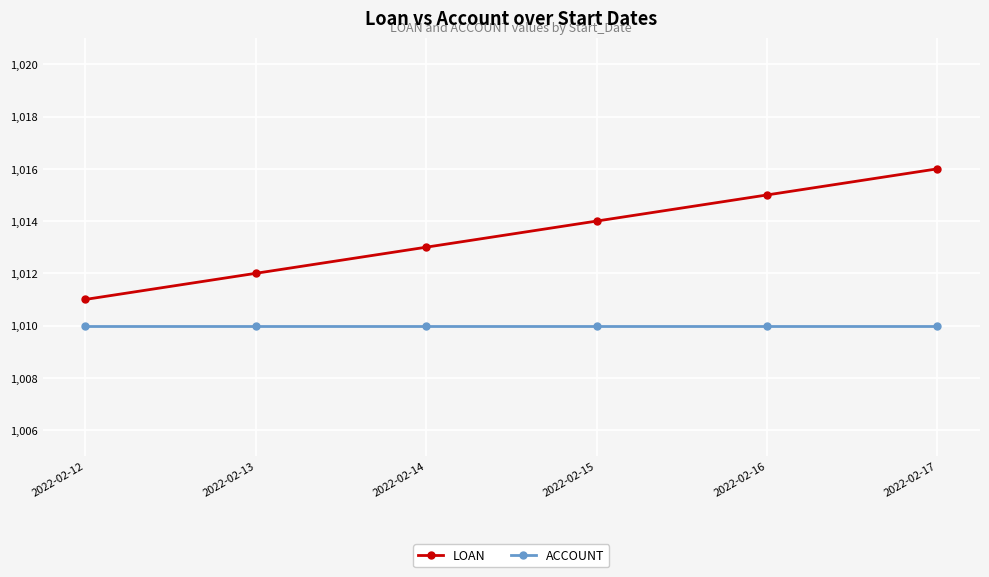

Which series has the widest spread of values?

LOAN